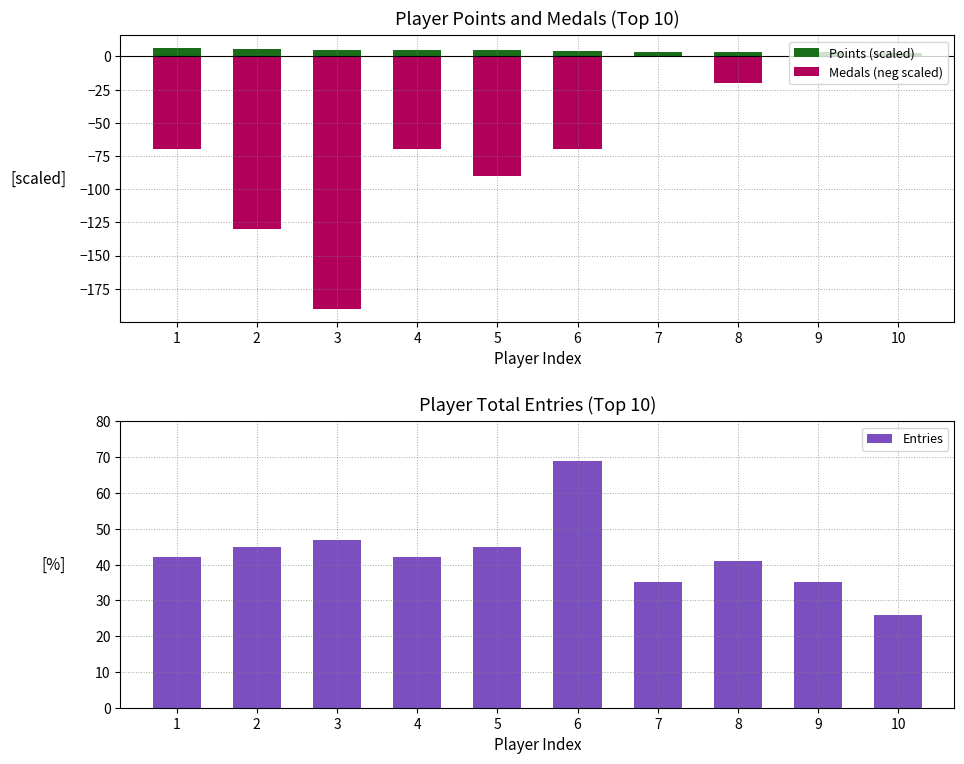

What is the change in value from 4 to 5?

+3